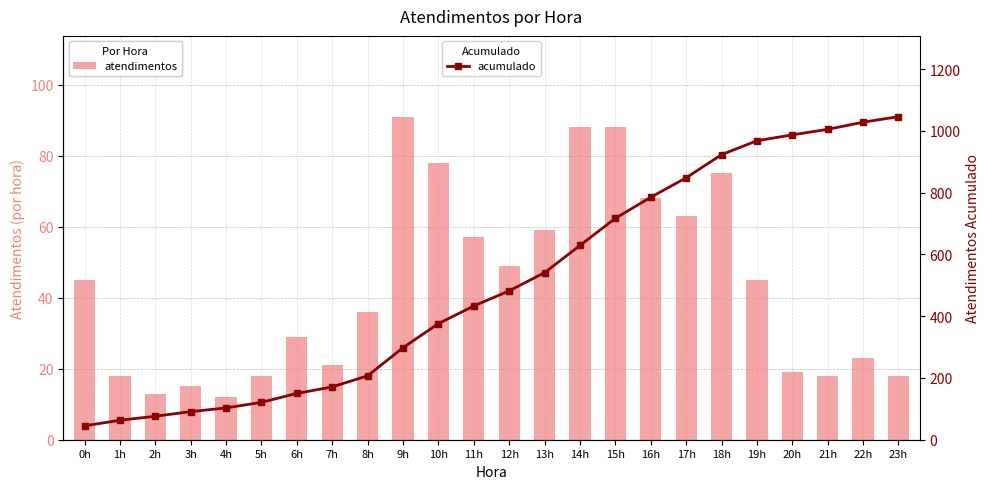

What is the label of the 17th bar from the left?

16h